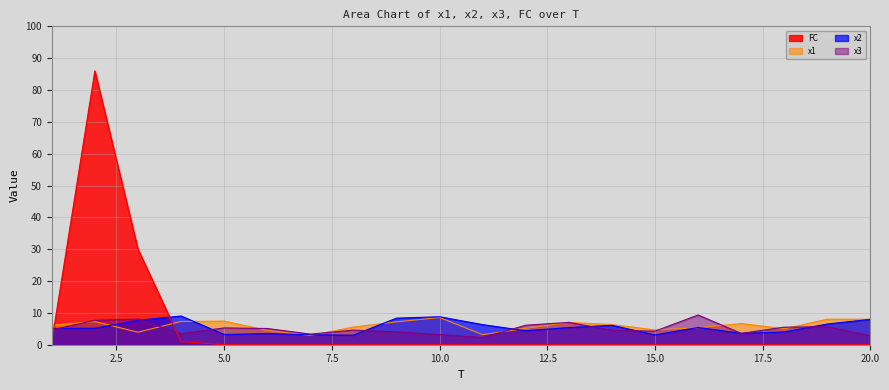

Where do FC and x2 first cross each other?

1 and 2